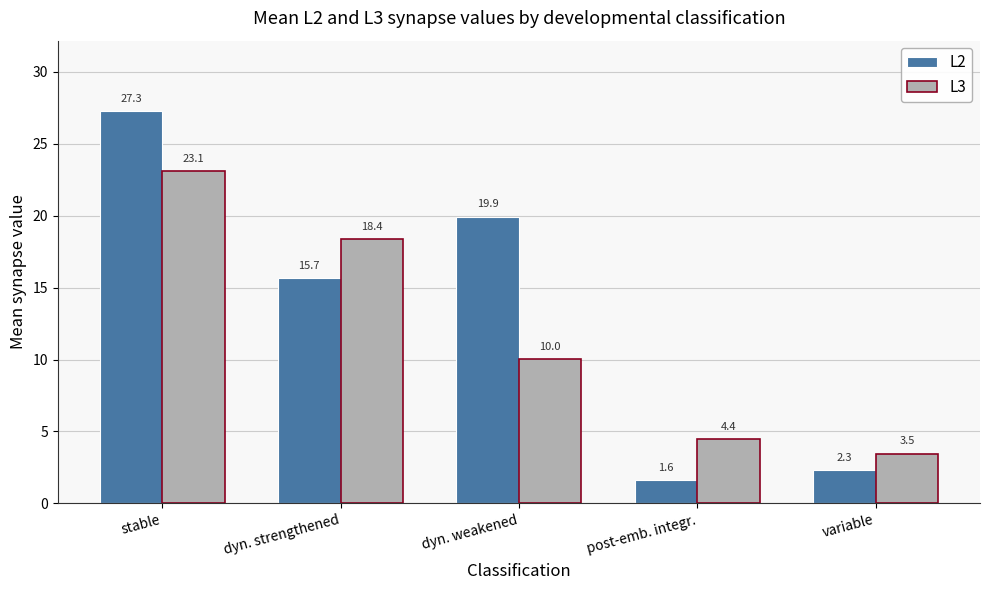

What is the difference between the maximum and minimum values in the L3 series?

19.6